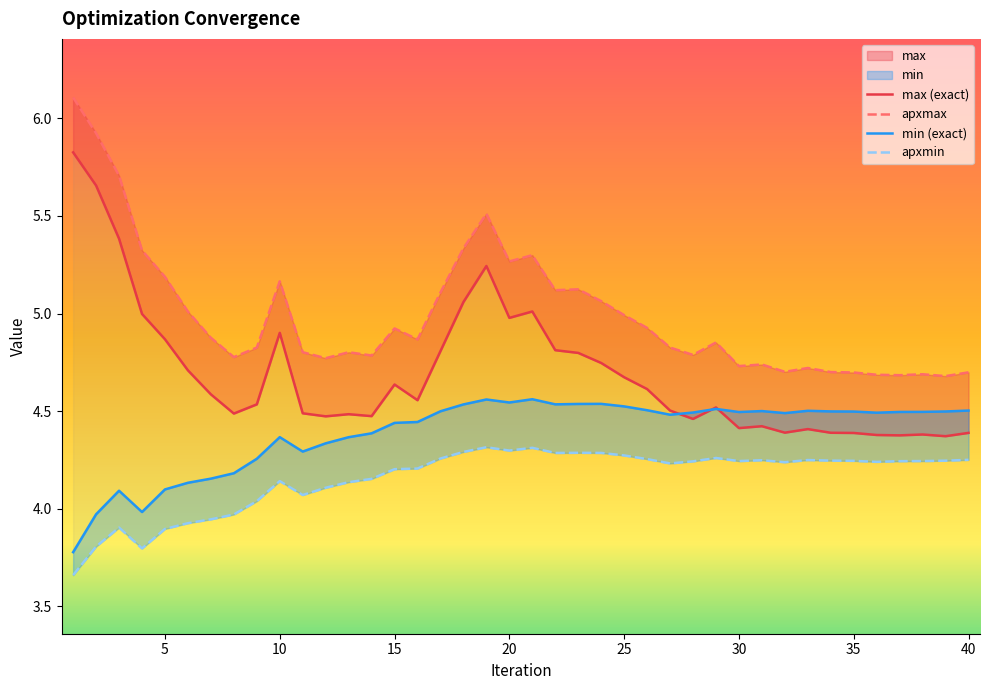

Read the max value at 39.

4.4